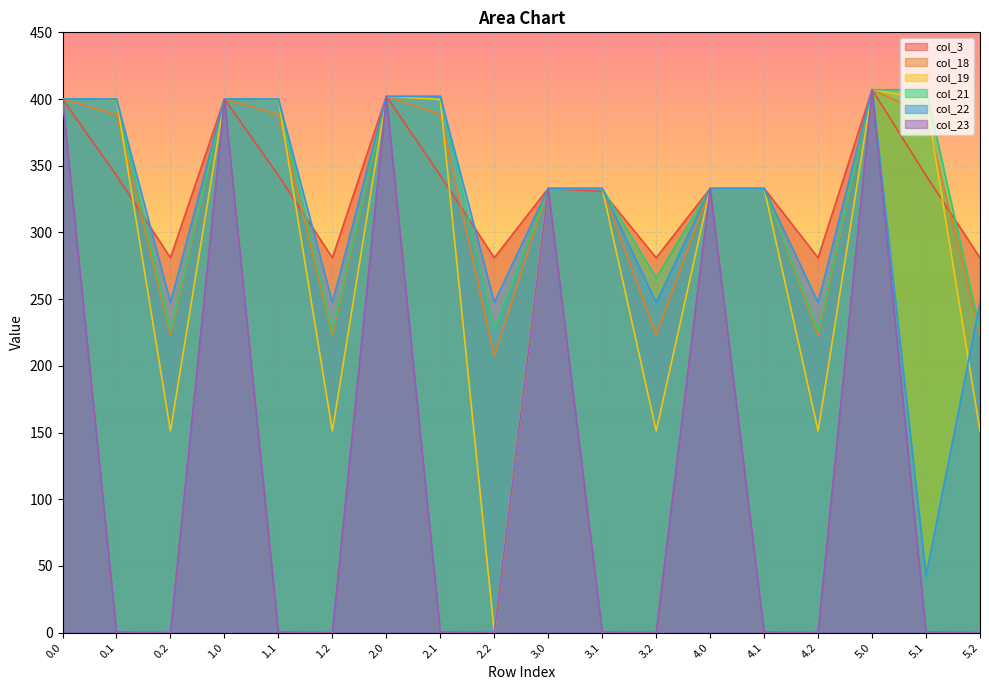

Reading right to left, list all the values displayed in this chart.

col_3: 281.0	342.7	407.0	281.0	333.0	333.0	281.0	330.7	333.0	281.0	342.7	402.0	281.0	342.7	400.0	281.0	342.7	400.0
col_18: 223.1	388.5	407.0	223.1	333.0	333.0	223.1	333.0	333.0	207.6	388.5	402.0	223.1	388.5	400.0	223.1	388.5	400.0
col_19: 151.1	399.7	407.0	151.1	333.0	333.0	151.1	333.0	333.0	0.0	399.7	402.0	151.1	399.7	400.0	151.1	399.7	400.0
col_21: 226.4	407.0	407.0	226.4	333.0	333.0	265.9	333.0	333.0	226.4	402.0	402.0	226.4	400.0	400.0	226.4	400.0	400.0
col_22: 247.4	42.7	407.0	247.4	333.0	333.0	247.4	333.0	333.0	247.4	402.0	402.0	247.4	400.0	400.0	247.4	400.0	400.0
col_23: 0.0	0.4	407.0	0.0	0.4	333.0	0.0	0.4	333.0	0.0	0.4	402.0	0.0	0.4	400.0	0.0	0.4	400.0